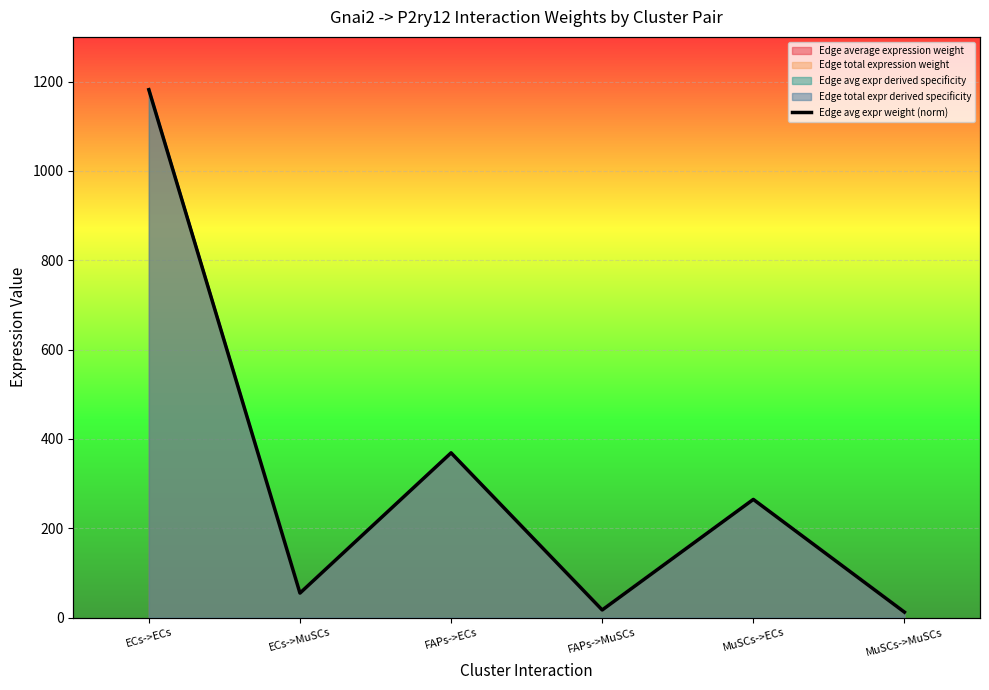

List the labels in order of value, smallest first.

MuSCs->MuSCs, FAPs->MuSCs, ECs->MuSCs, MuSCs->ECs, FAPs->ECs, ECs->ECs